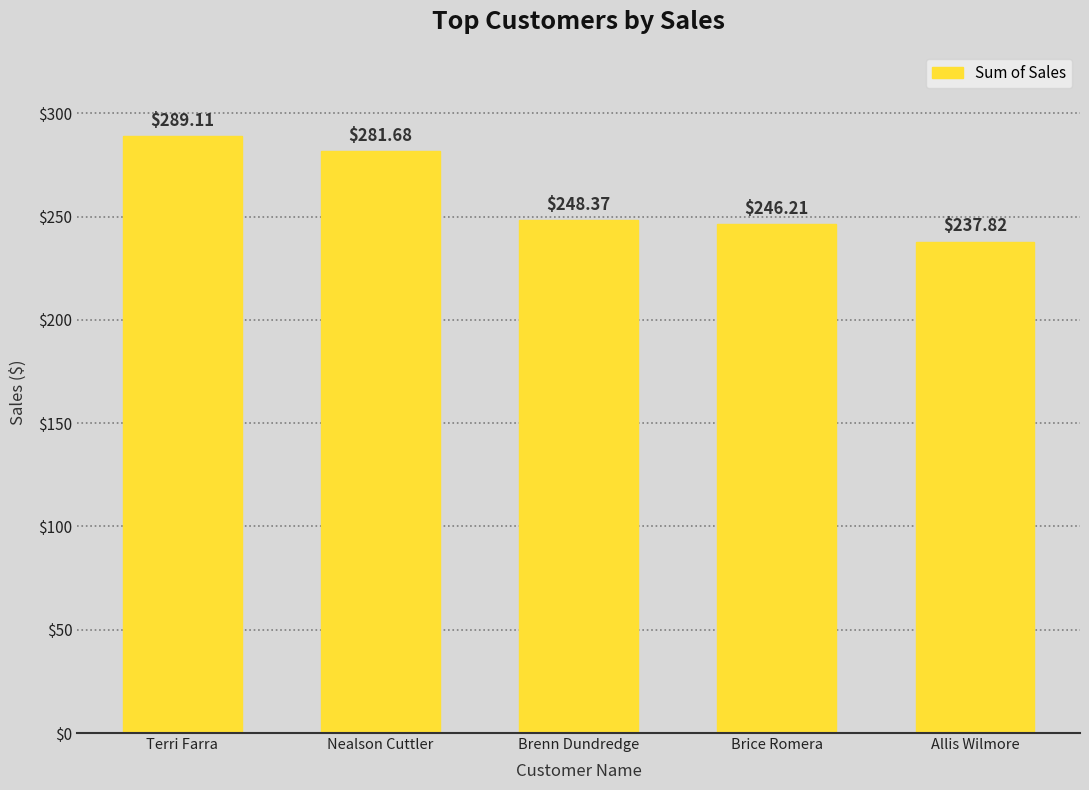

What is the value of the 1st bar from the left?

289.1